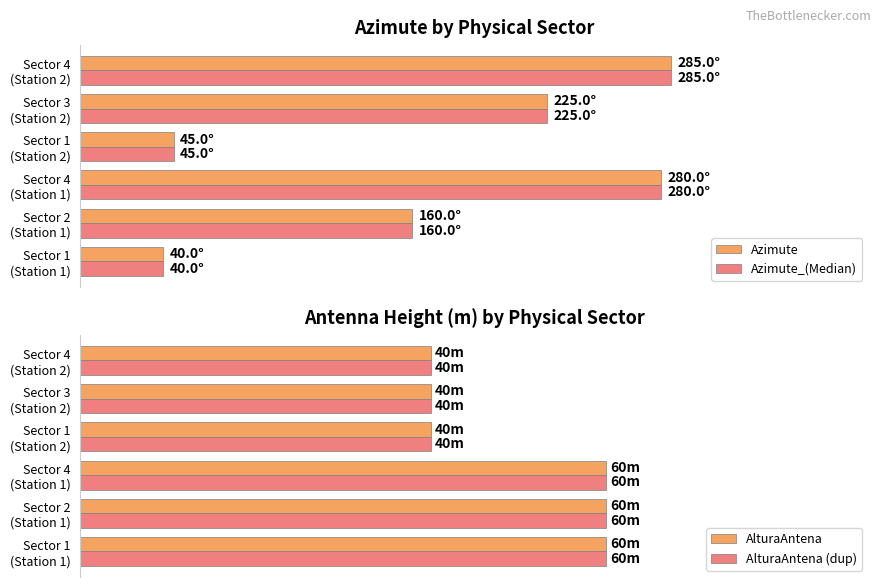

True or false: AlturaAntena has a value of 102 at Sector 4 (Station 1).

False